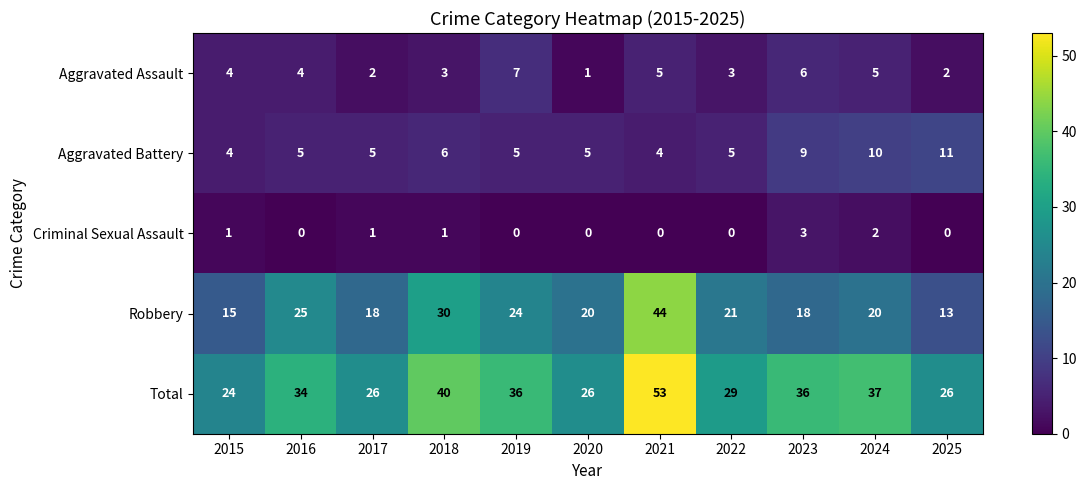

What is the sum of all Aggravated Assault values?

42